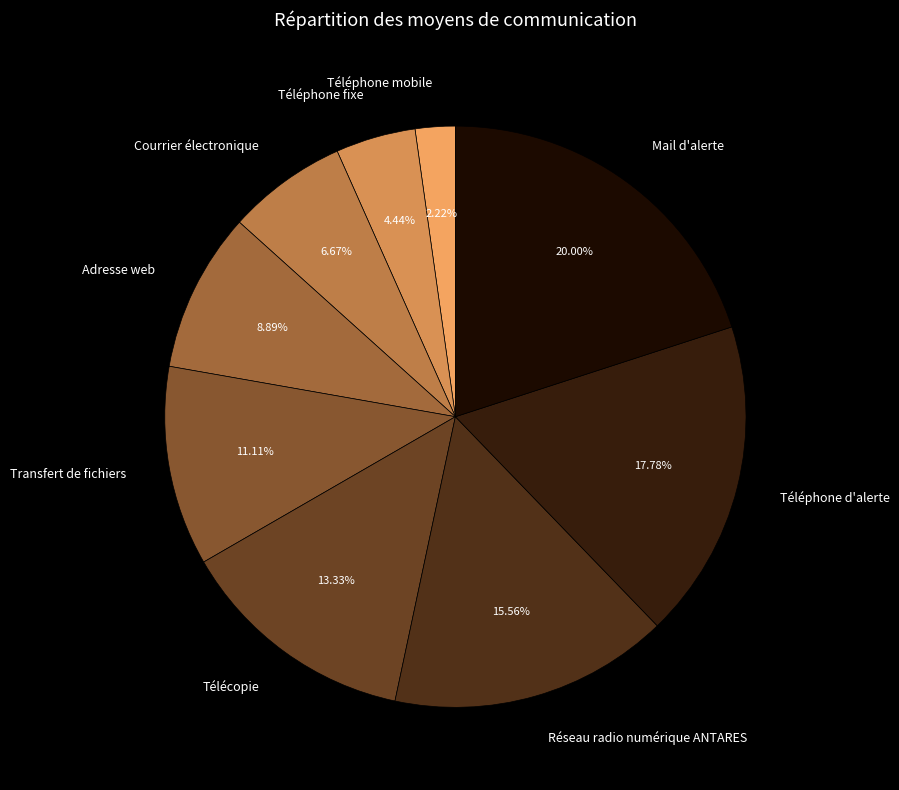

How many segments does this pie chart have?

9